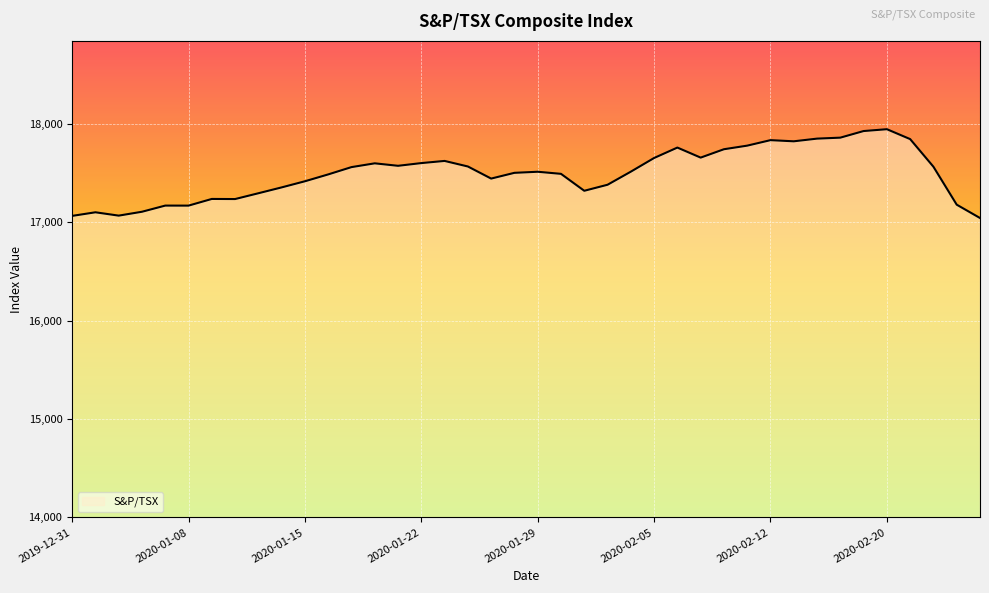

What is the smallest value displayed?

17041.9